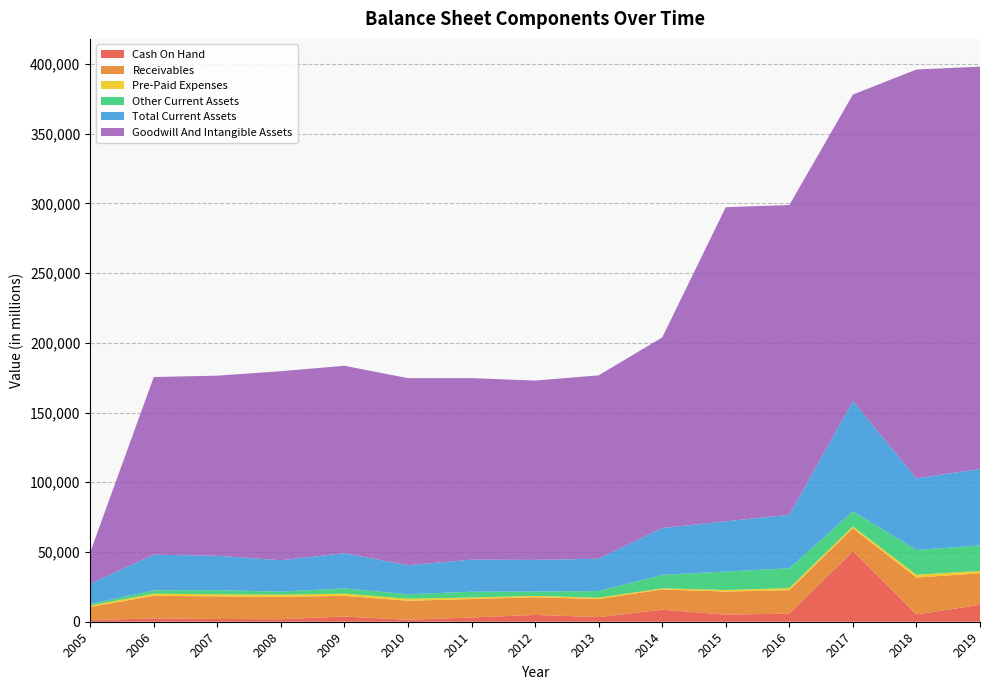

Reading right to left, extract all data points from this chart.

Cash On Hand: 2019=12130	2018=5204	2017=50498	2016=5788	2015=5121	2014=8603	2013=3339	2012=4868	2011=3045	2010=1437	2009=3741	2008=1792	2007=1970	2006=2418	2005=1224
Receivables: 2019=22636	2018=26472	2017=16522	2016=16794	2015=16532	2014=14527	2013=12918	2012=12657	2011=13231	2010=13610	2009=14845	2008=16047	2007=16185	2006=16194	2005=9351
Pre-Paid Expenses: 2019=1631	2018=2047	2017=1369	2016=1555	2015=1072	2014=831	2013=960	2012=1035	2011=1102	2010=1458	2009=1562	2008=1538	2007=1524	2006=1477	2005=1029
Other Current Assets: 2019=18364	2018=17704	2017=10757	2016=14232	2015=13267	2014=9645	2013=4780	2012=3110	2011=4137	2010=3179	2009=3792	2008=2165	2007=2963	2006=2430	2005=1039
Total Current Assets: 2019=54761	2018=51427	2017=79146	2016=38369	2015=35992	2014=33606	2013=23196	2012=22706	2011=22985	2010=20854	2009=25187	2008=22556	2007=24686	2006=25553	2005=14654
Goodwill And Intangible Assets: 2019=288513	2018=293128	2017=219725	2016=222067	2015=225278	2014=136655	2013=131485	2012=128548	2011=130185	2010=134121	2009=134410	2008=135541	2007=129115	2006=127397	2005=22558